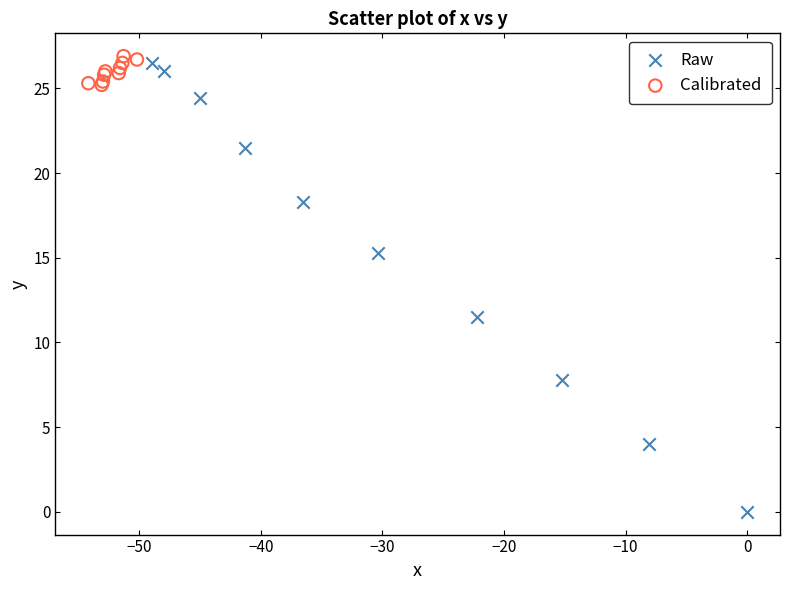

Which series has the widest spread of Y values?

Raw